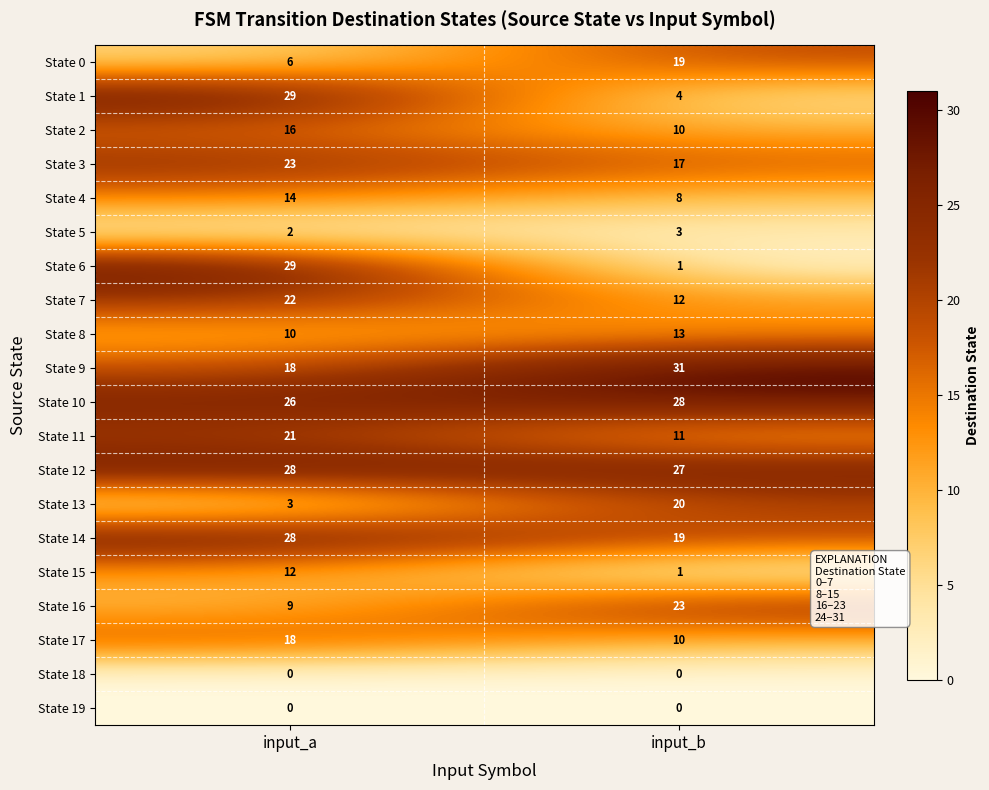

How many distinct data groups are displayed?

20